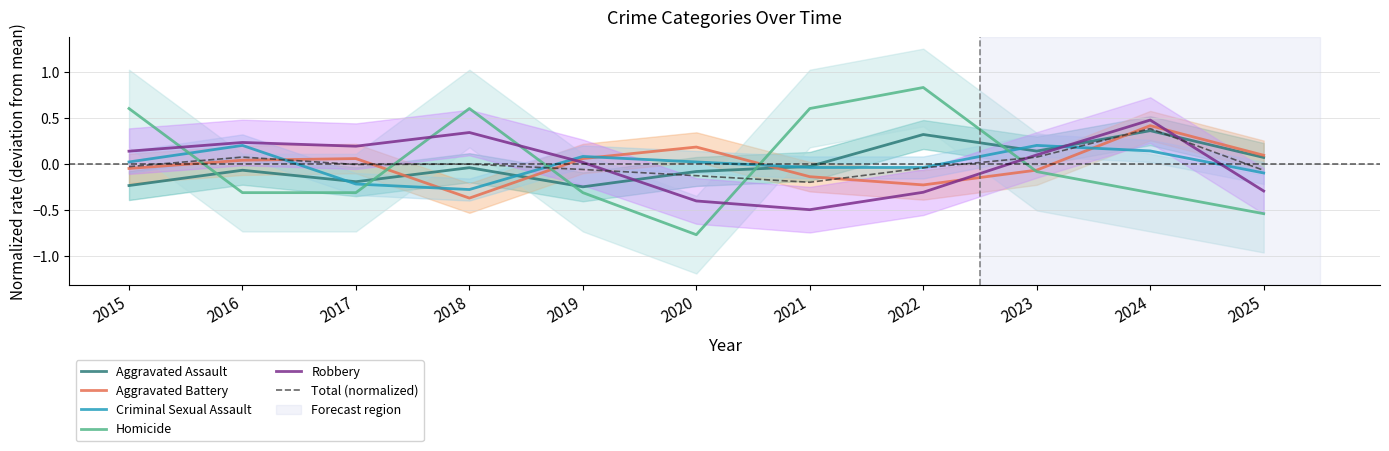

Which series has the largest range (max minus min)?

Homicide